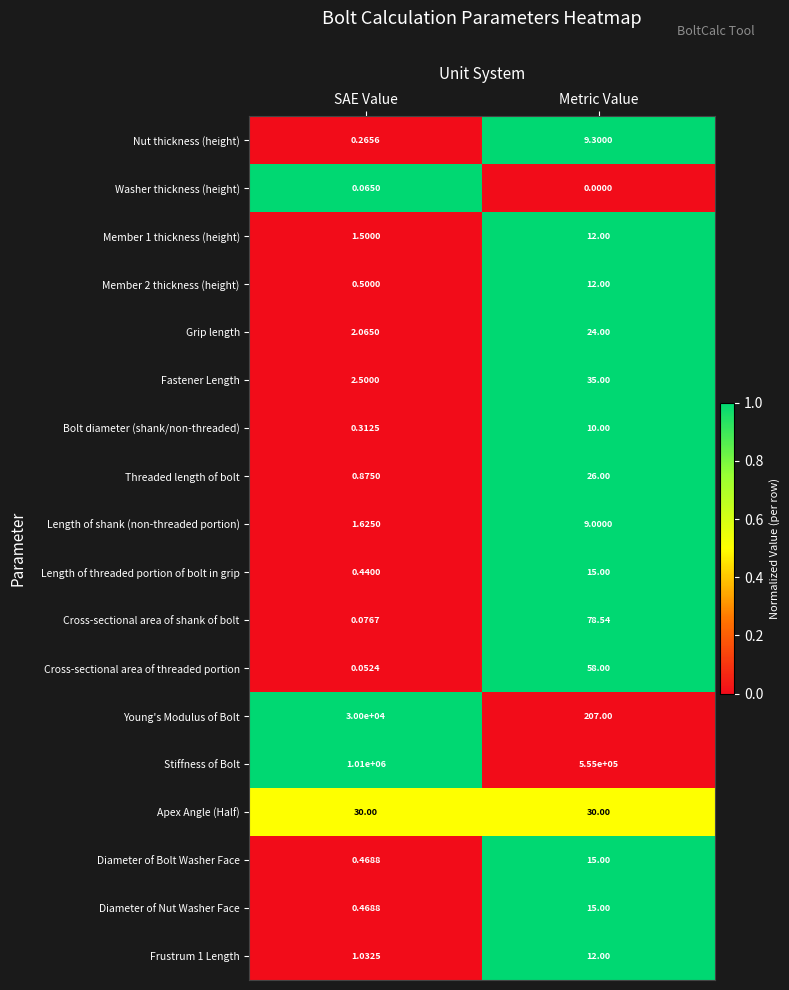

At which category is the sum across all series the highest?

SAE Value